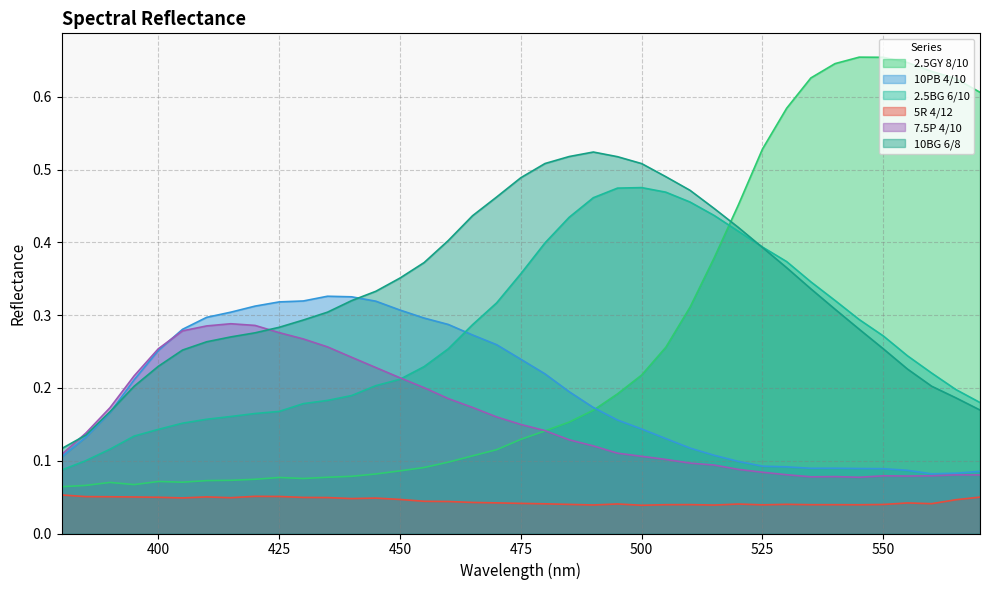

Where do 2.5BG 6/10 and 10BG 6/8 first cross each other?

520 and 525